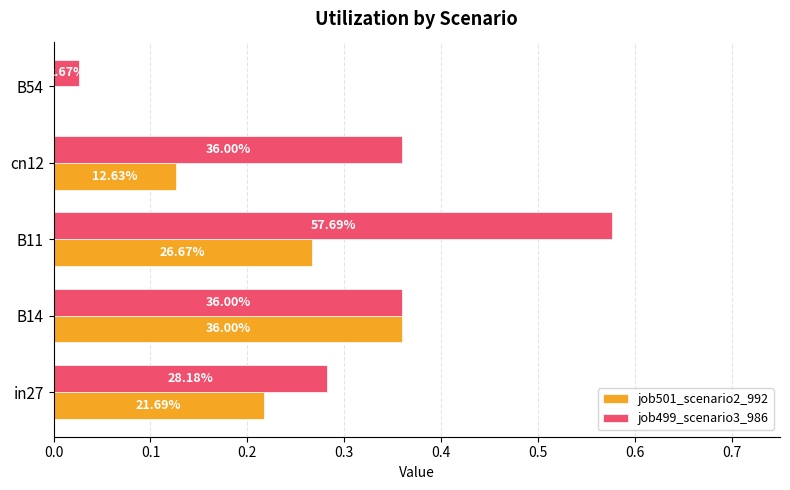

What are all the series names shown in the legend?

job501_scenario2_992, job499_scenario3_986